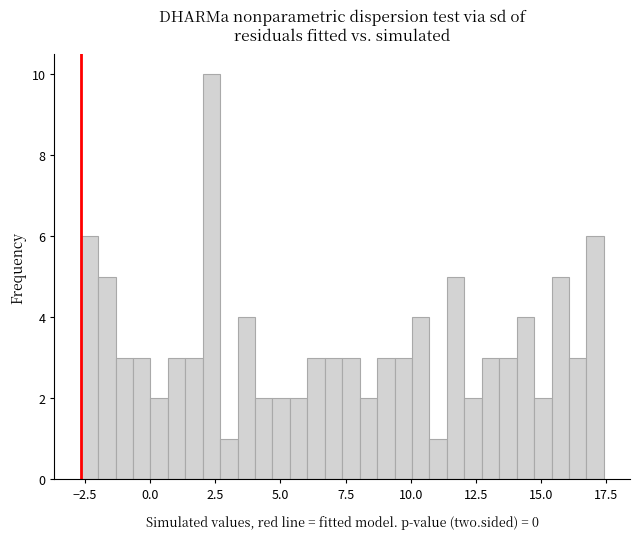

Read against the x-axis, roughly where is the centre of the tallest bar?

2.5